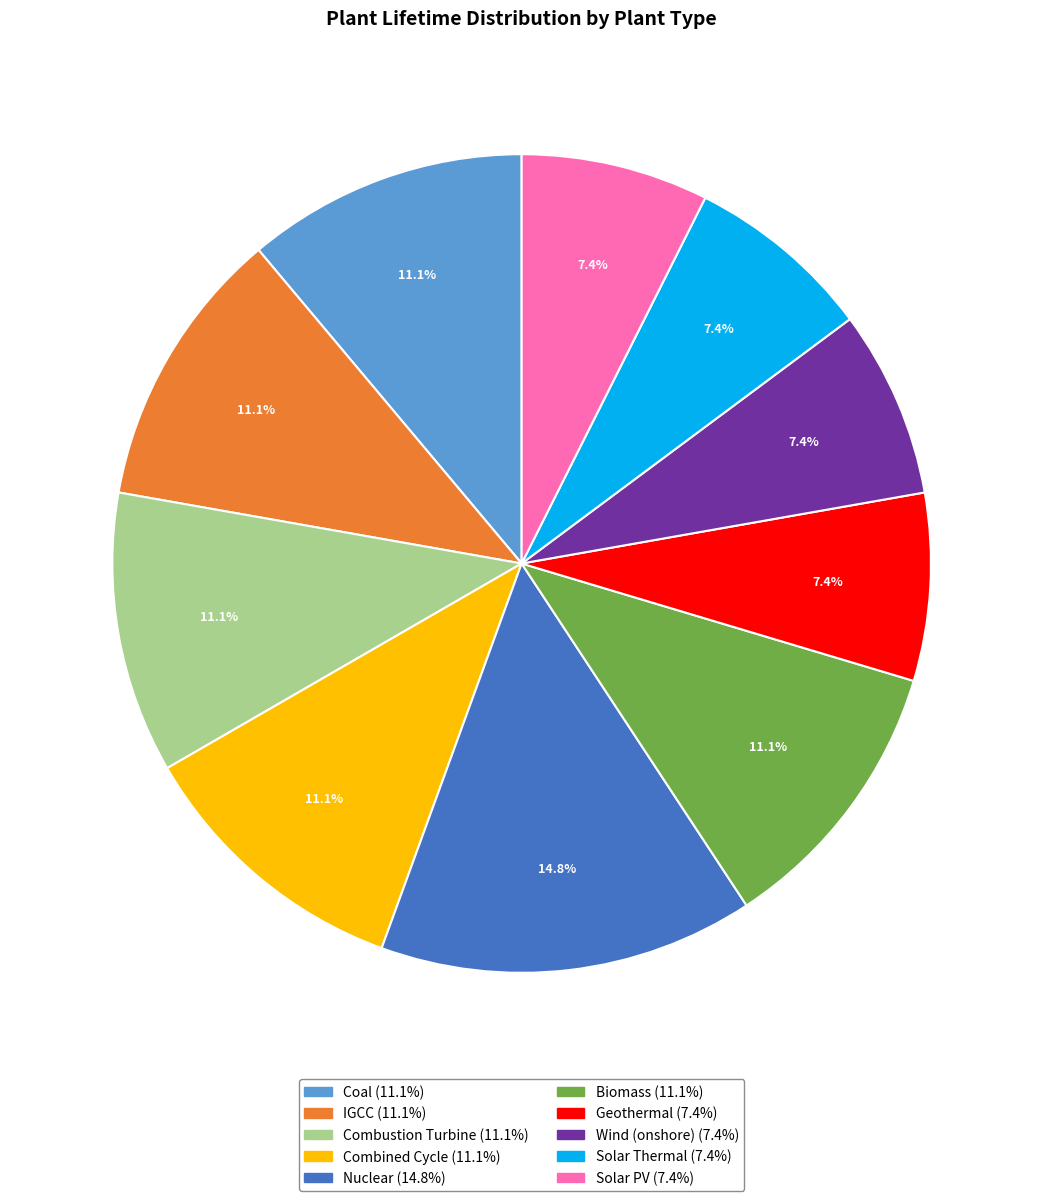

What percentage is the Solar Thermal slice, to the nearest percent?

7%